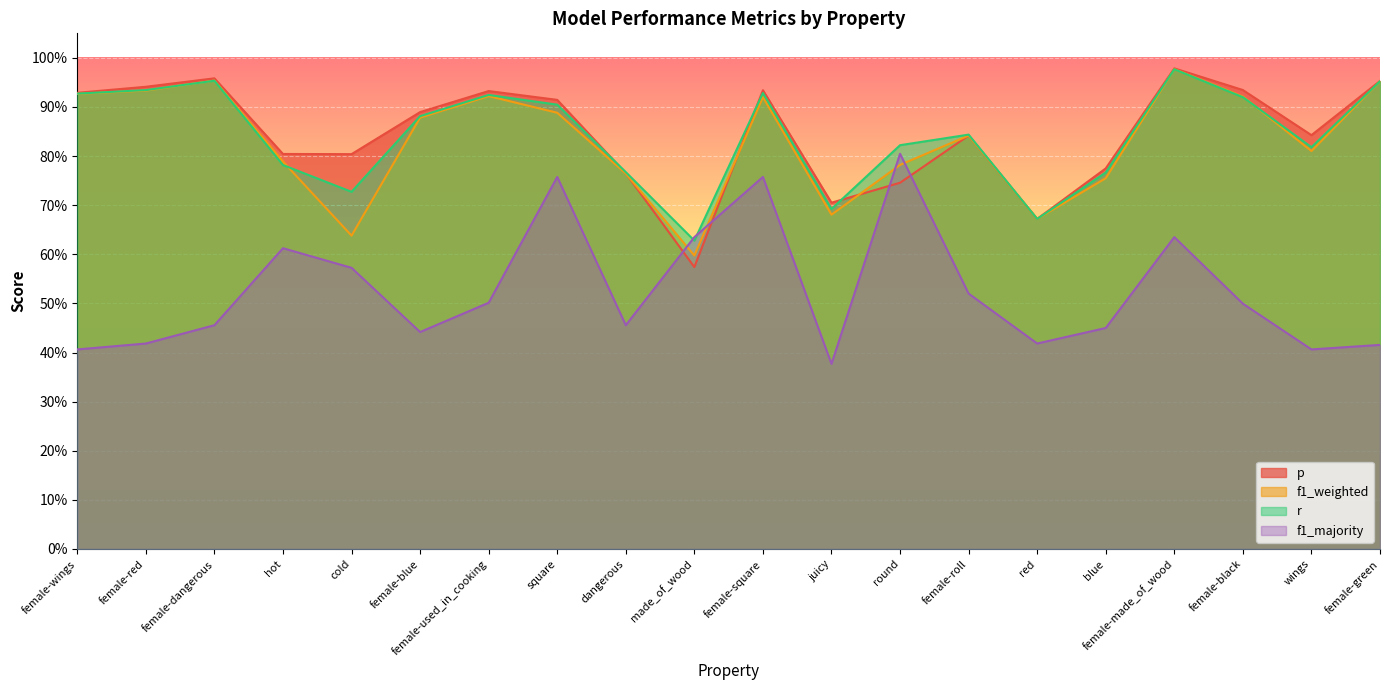

Which series has the largest total across all categories?

p